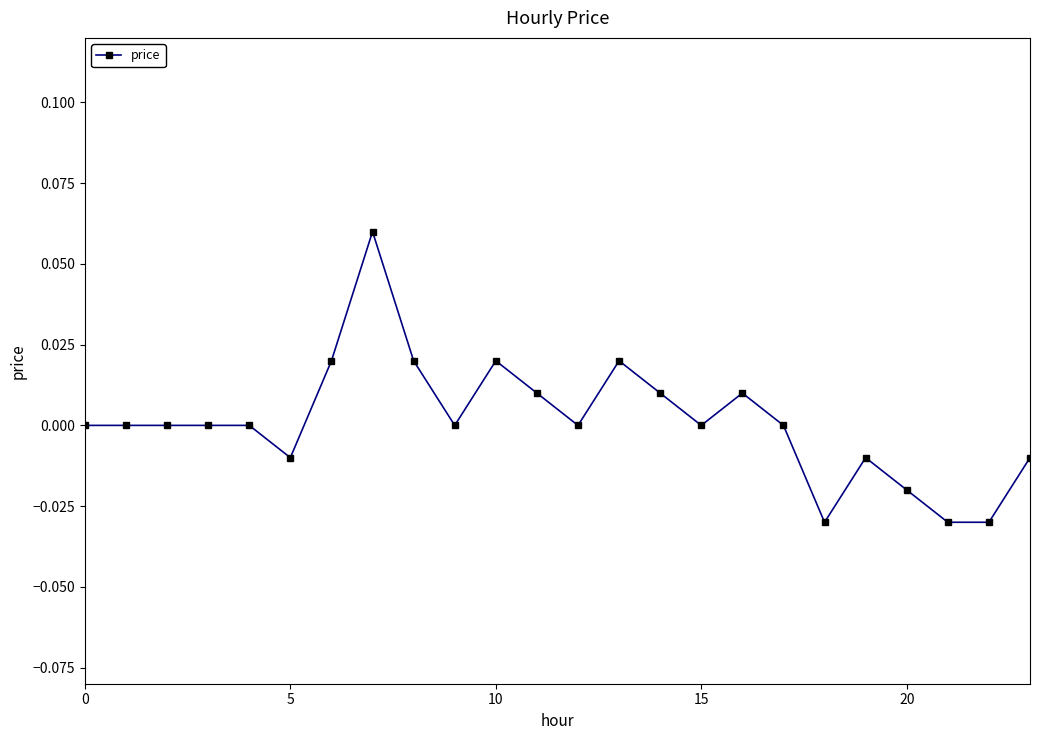

True or false: the data has more than 0 interior local peaks.

True